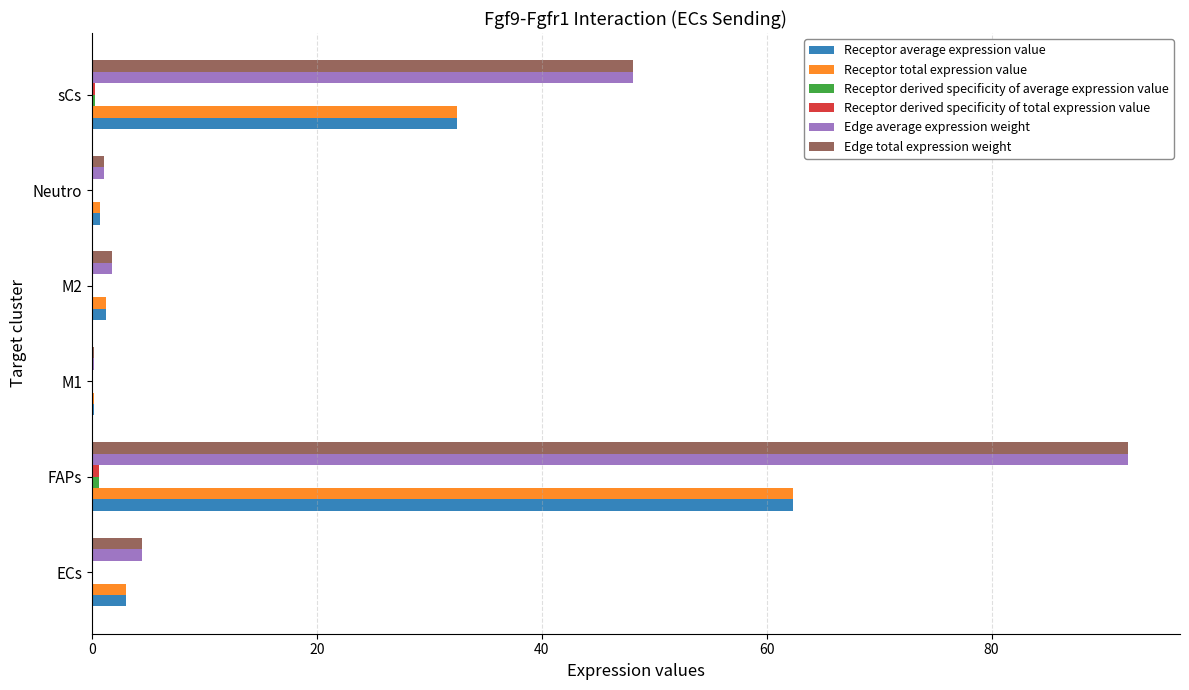

At which category is the sum across all series the highest?

FAPs